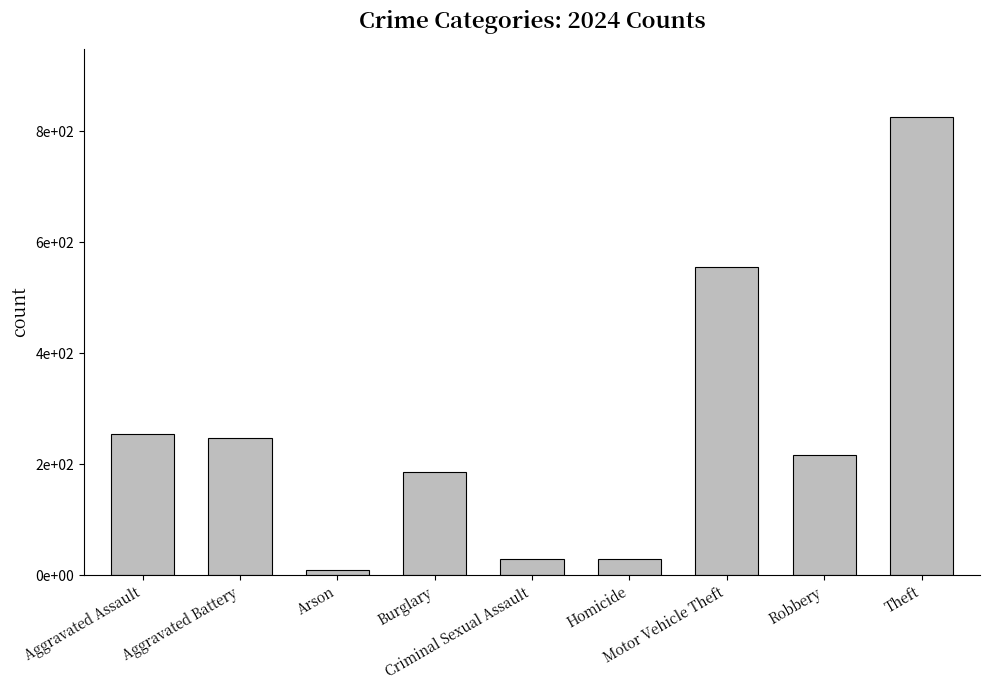

At which label does the data first exceed 217?

Aggravated Assault